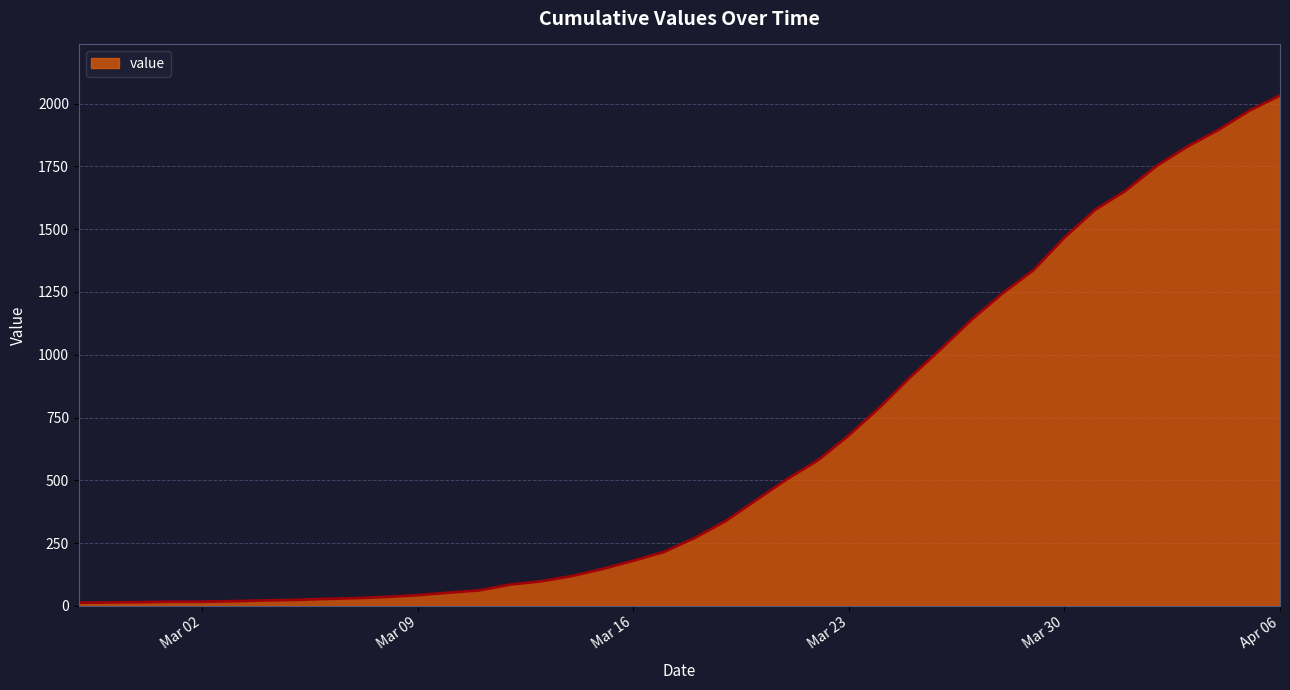

What is the maximum value shown in the chart?

2032